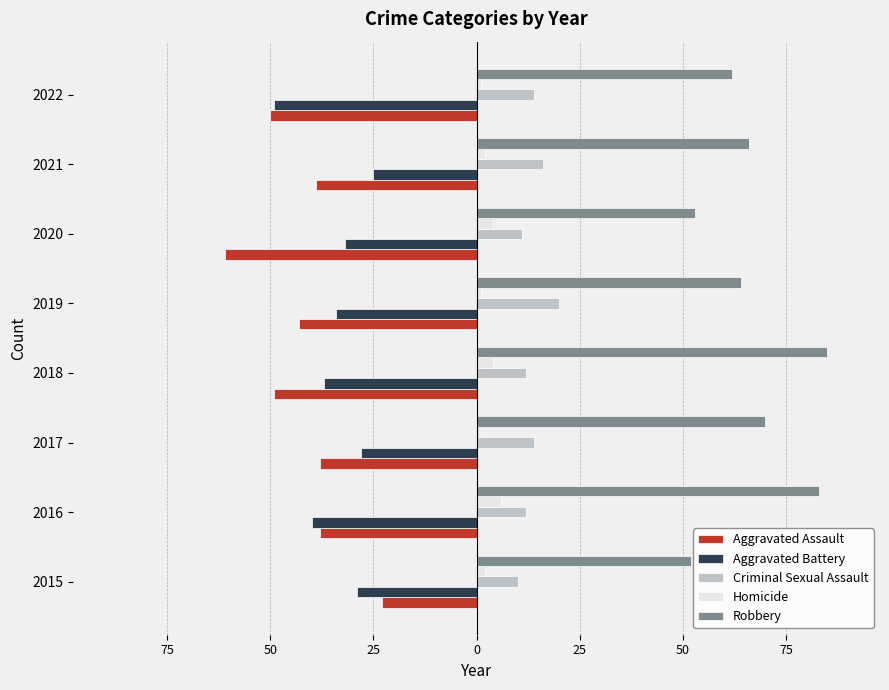

What are all the series names shown in the legend?

Aggravated Assault, Aggravated Battery, Criminal Sexual Assault, Homicide, Robbery